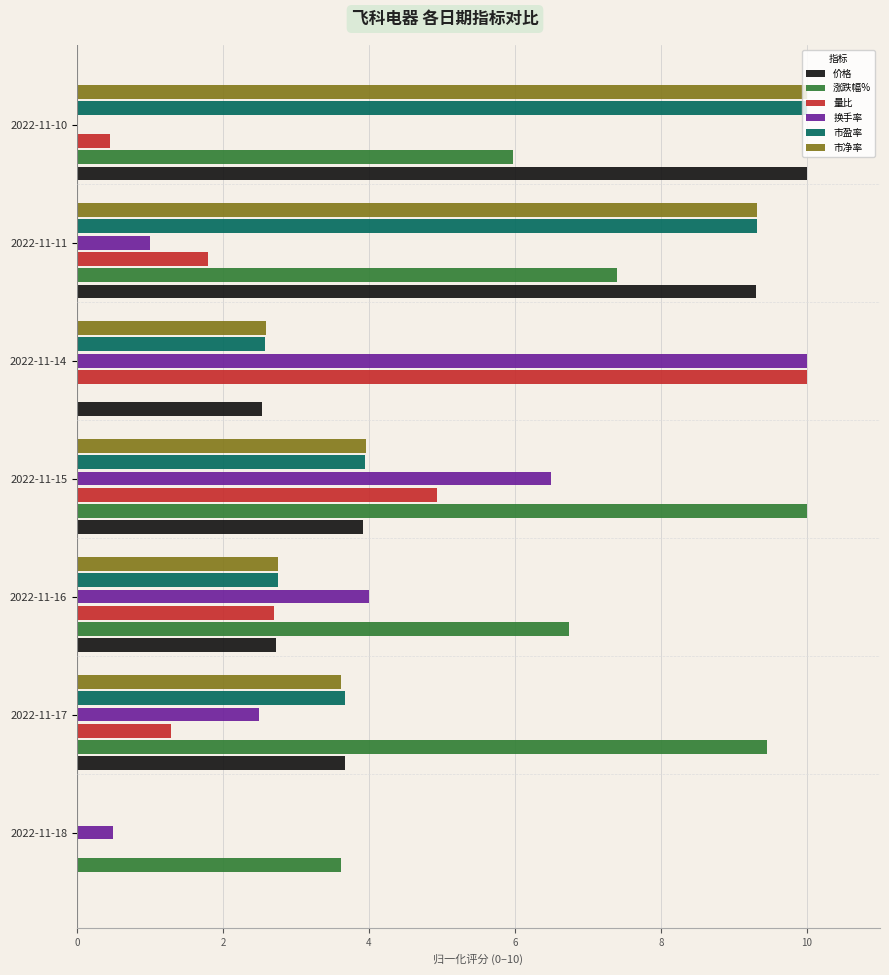

What are all the series names shown in the legend?

价格, 涨跌幅%, 量比, 换手率, 市盈率, 市净率